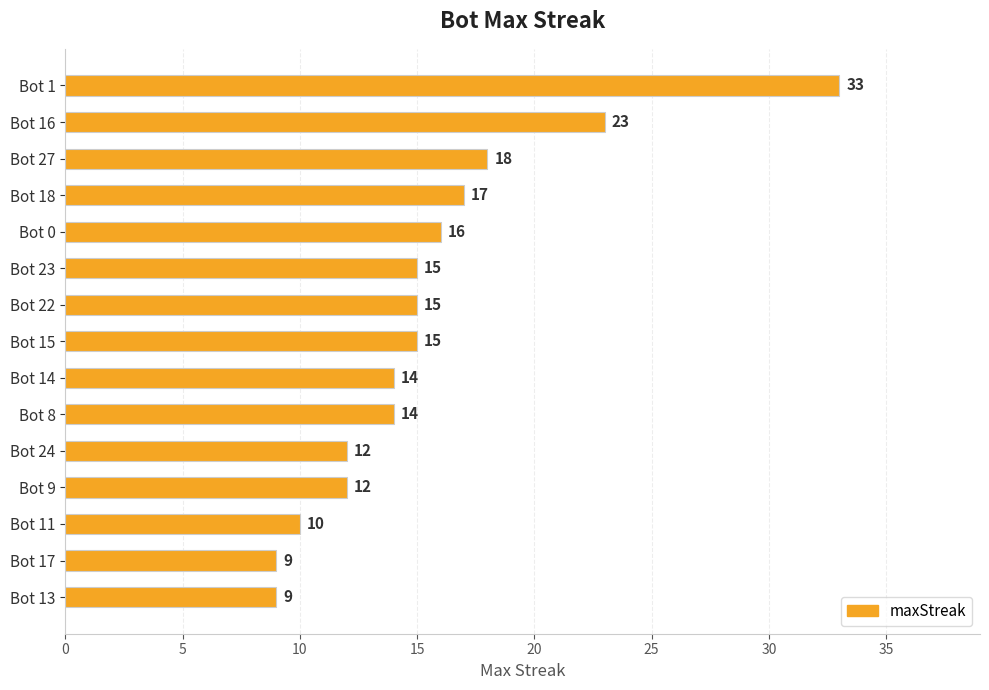

Are the bars horizontal?

Yes